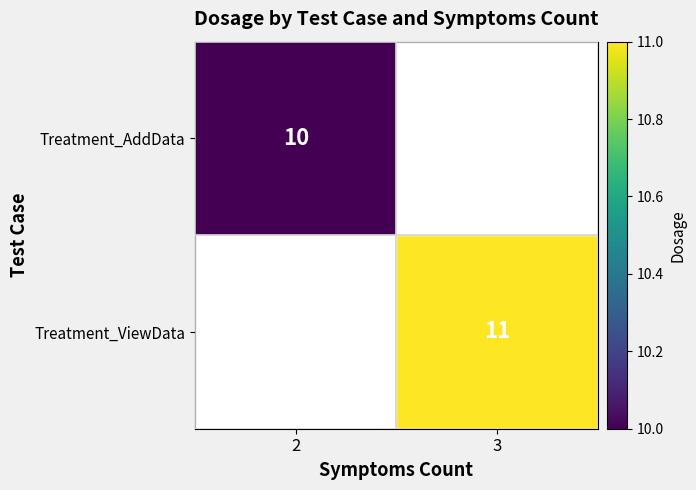

The value of Treatment_AddData at 2 is 18. True or false?

False